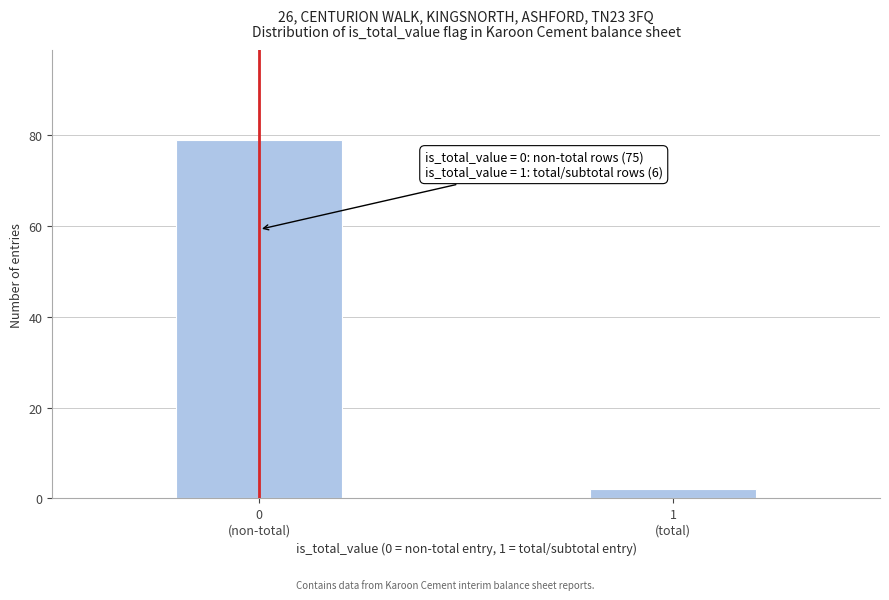

Reading right to left, what are all the values shown in this chart?

2	79